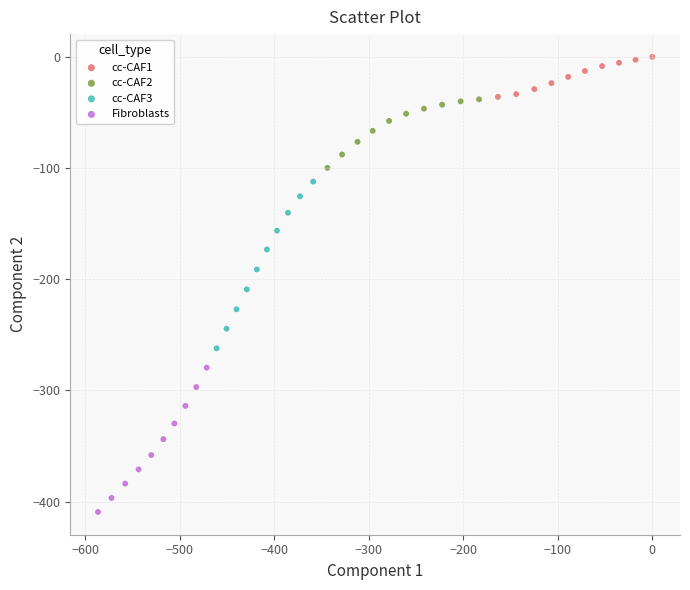

What are all the series names shown in the legend?

cc-CAF1, cc-CAF2, cc-CAF3, Fibroblasts